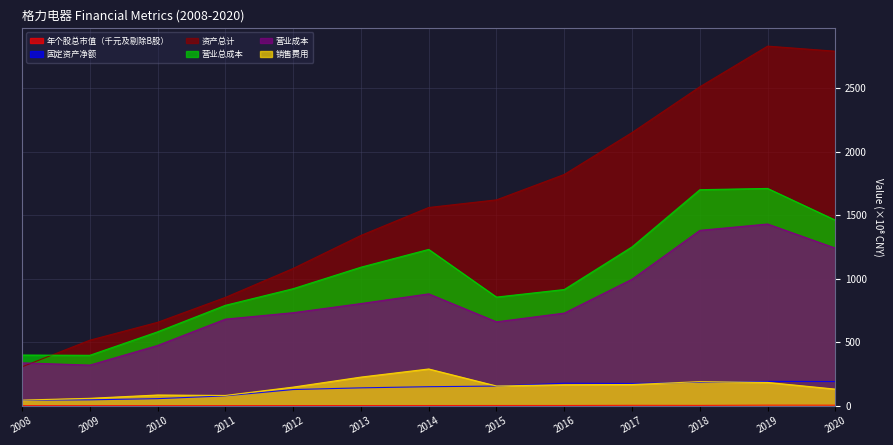

What is the value of the 年个股总市值（千元及剔除B股） point at the 13th from the left?

3.7